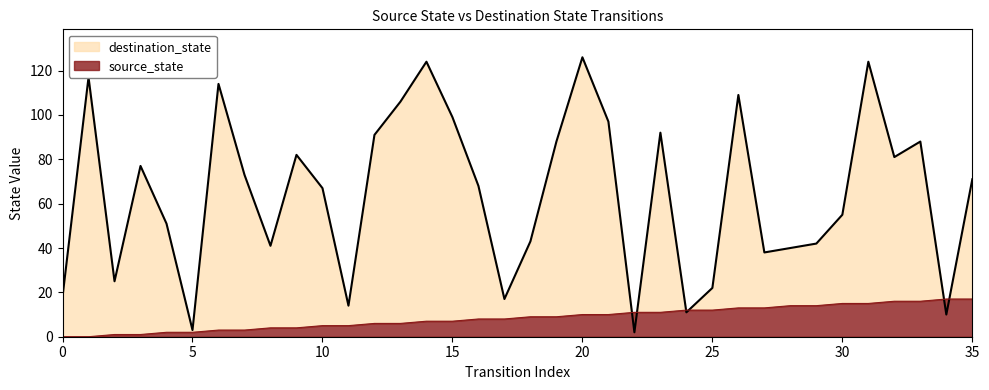

Between which two adjacent categories do source_state and destination_state first intersect?

21 and 22